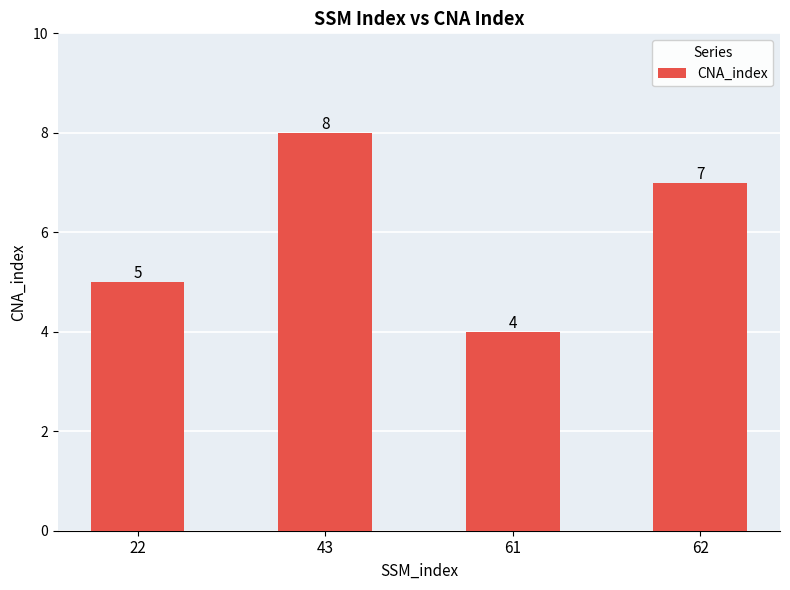

Count the values in the range 5 to 8.

3